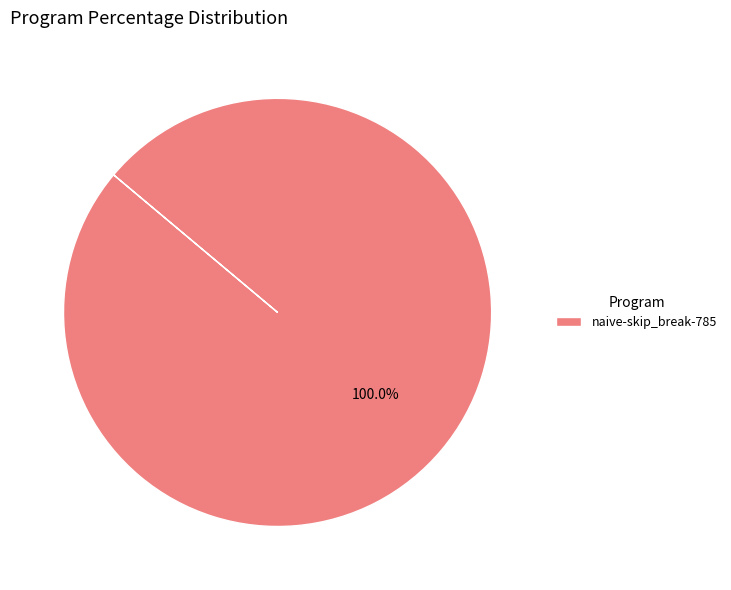

Rank the categories by value from highest to lowest.

naive-skip_break-785